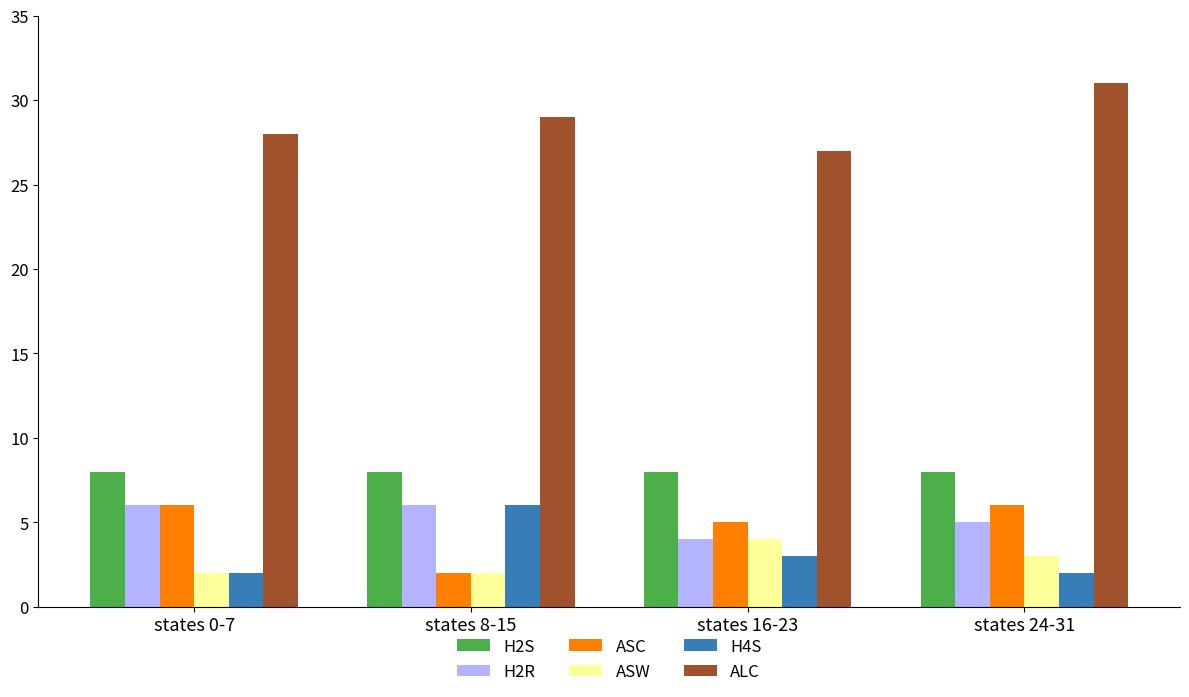

What value does the H4S series have at states 8-15?

6